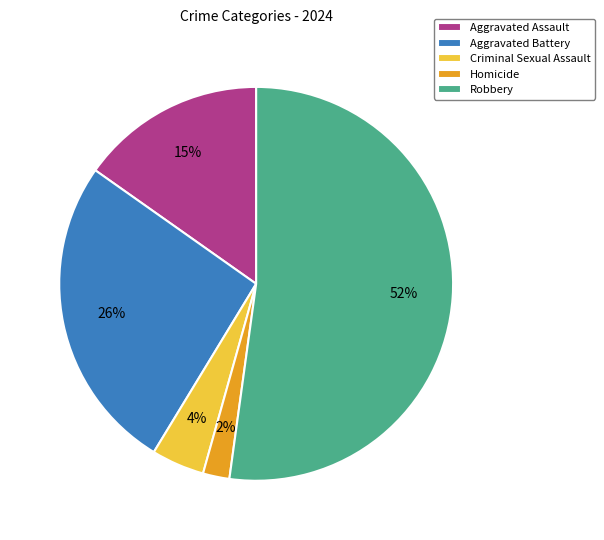

Do Robbery and Homicide together represent more than half of the pie?

Yes